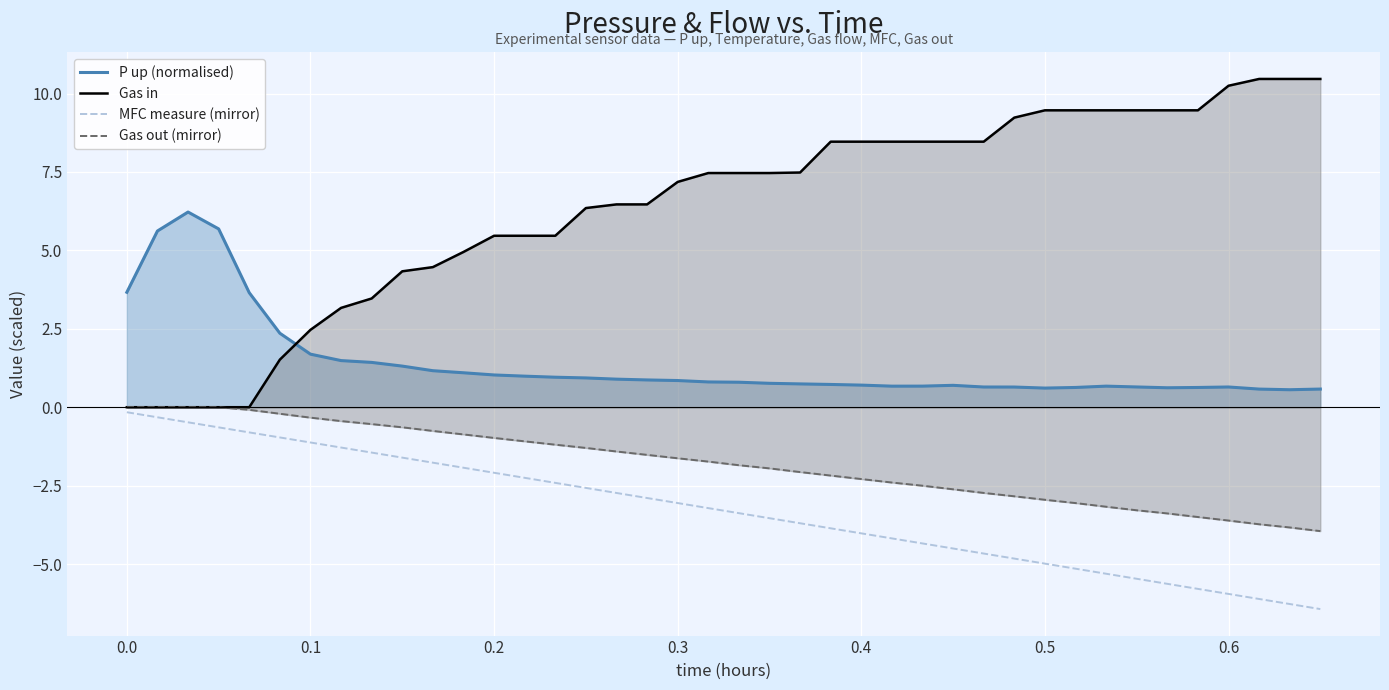

True or false: Gas in and MFC measure (mirror) cross at least once.

False